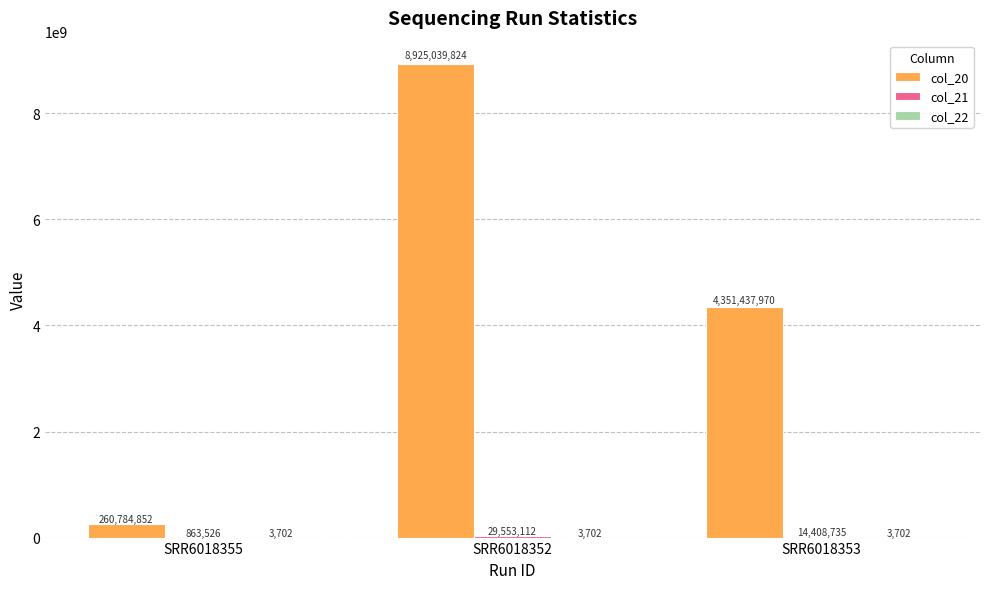

Which series has the largest total across all categories?

col_20